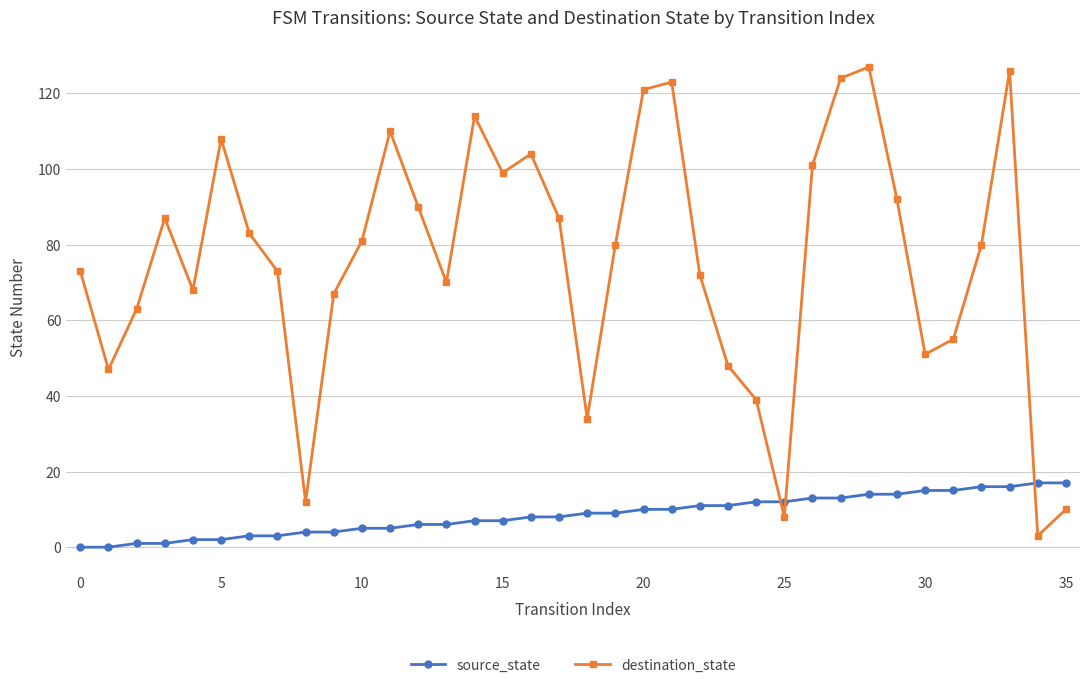

What is the sum of all source_state values?

306